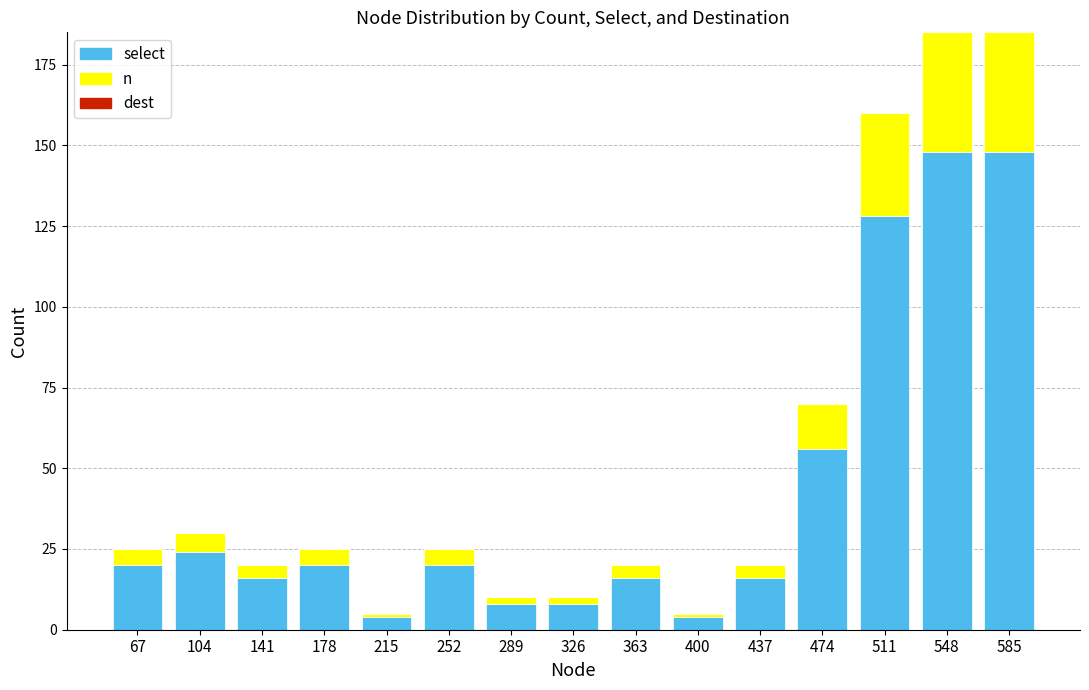

What is the sum of all select values?

636